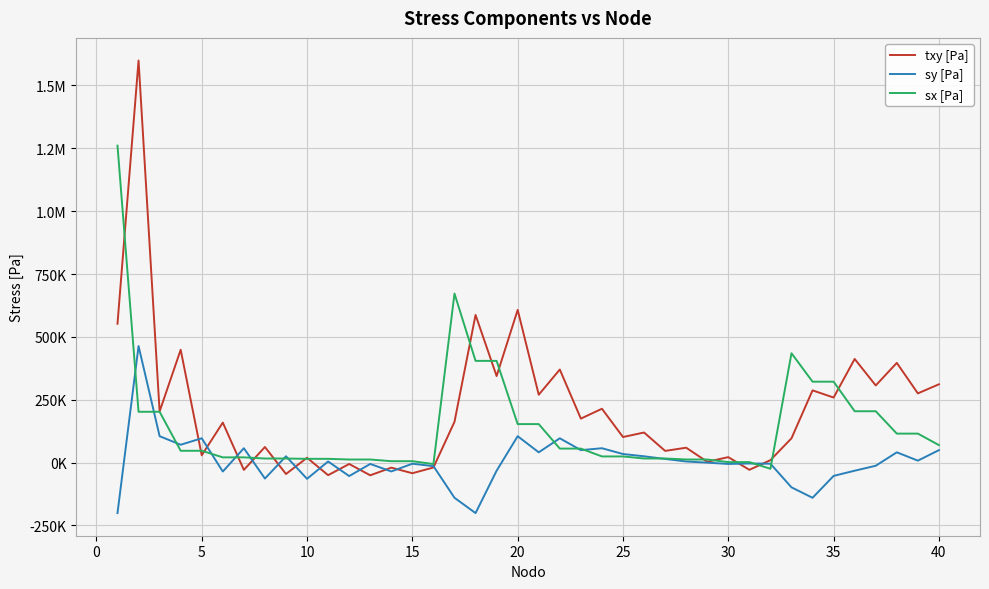

What is the difference between the maximum and minimum values in the sy [Pa] series?

664322.5